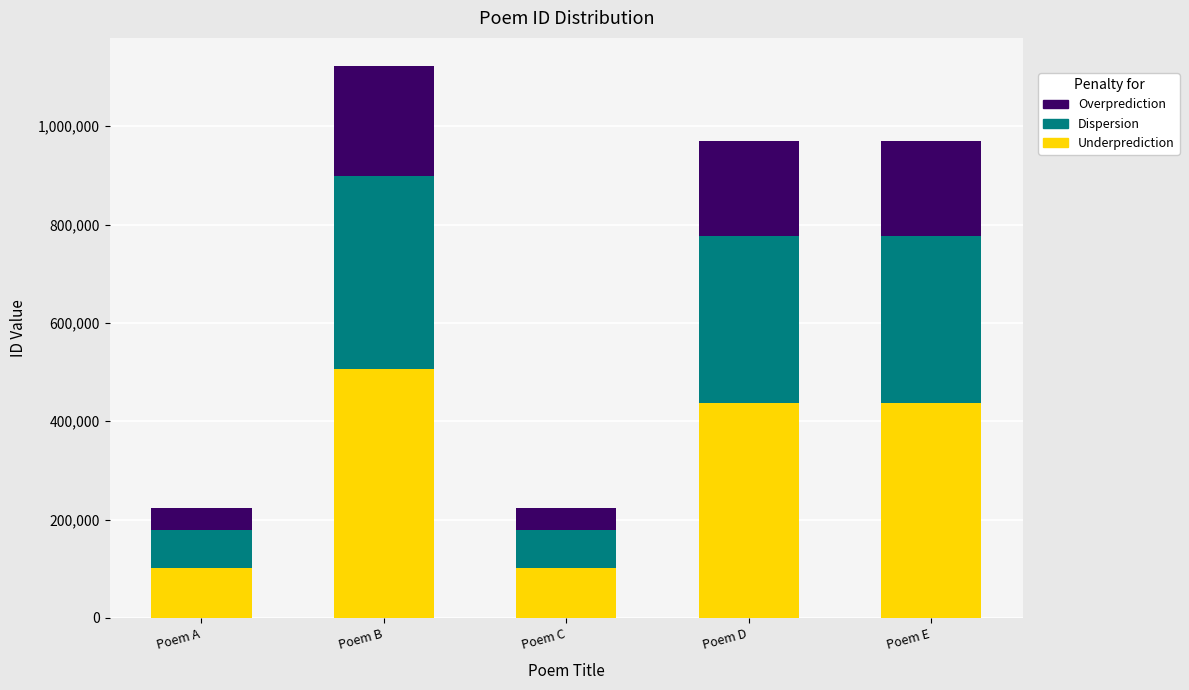

What is the minimum value for Underprediction?

100854.0